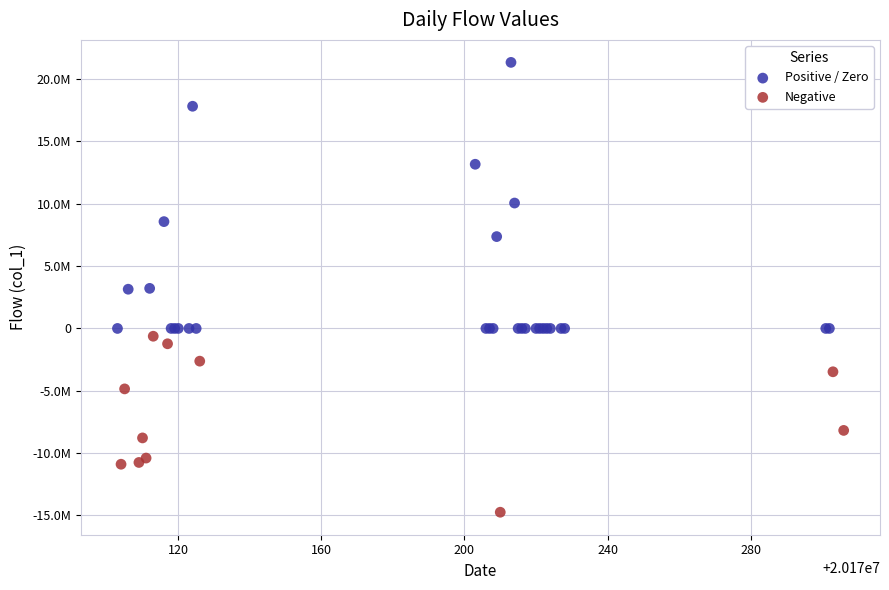

What are all the series names shown in the legend?

Positive / Zero, Negative